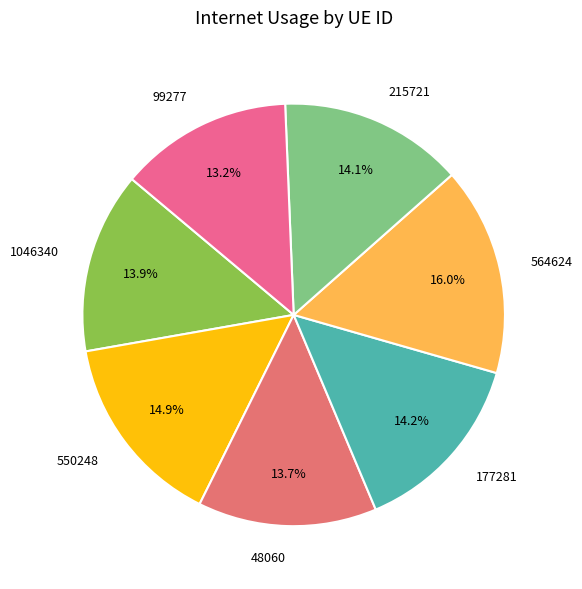

Does any single category account for the majority?

No